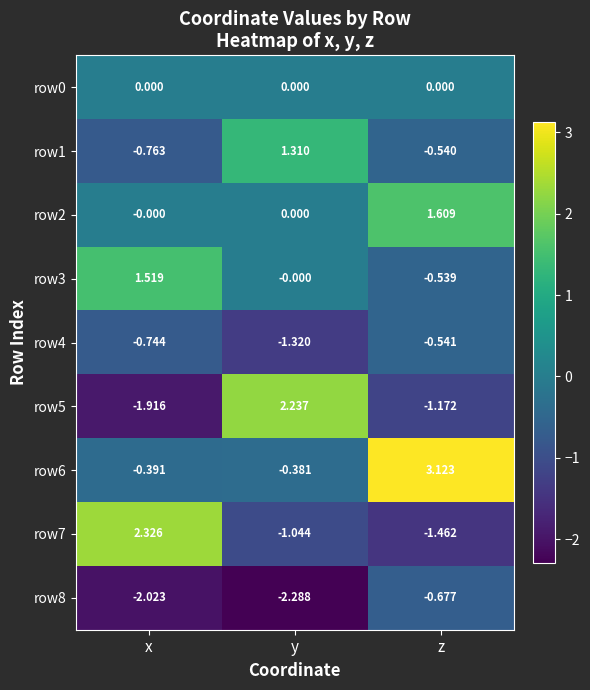

At which category does the chart reach its peak across all series?

z